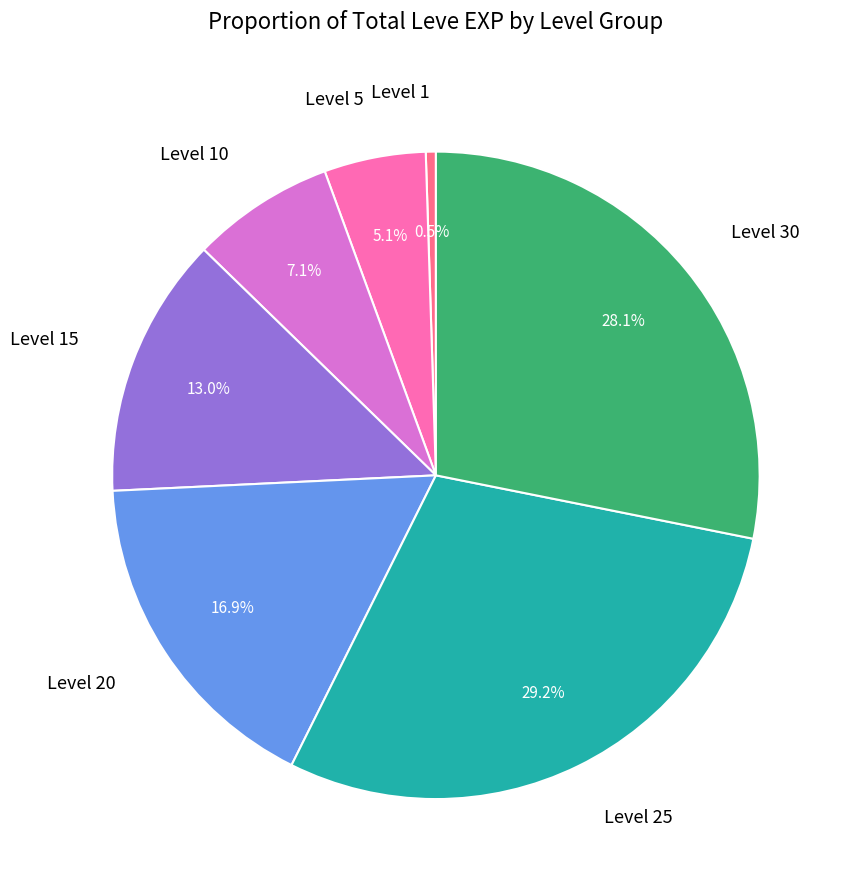

Which slice is the smallest?

Level 1